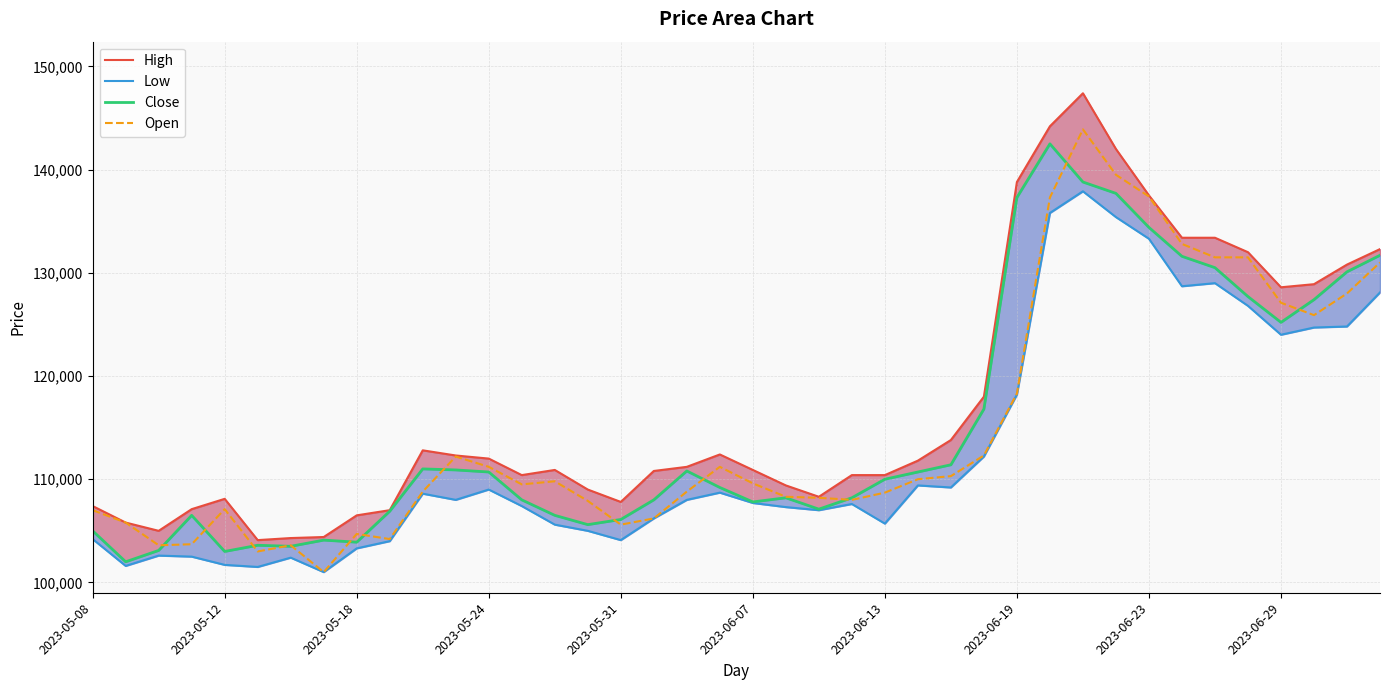

Rank the series at 2023-06-19 from lowest to highest value.

Low, Open, Close, High